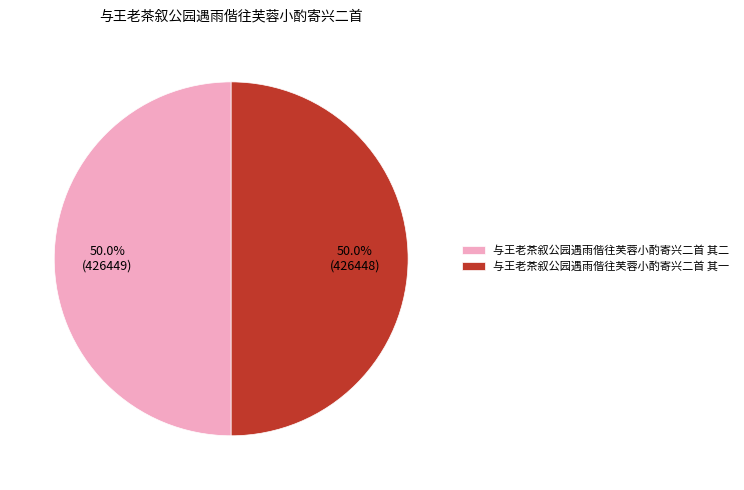

What percentage is the 与王老茶叙公园遇雨偕往芙蓉小酌寄兴二首 其二 slice, to the nearest percent?

50%